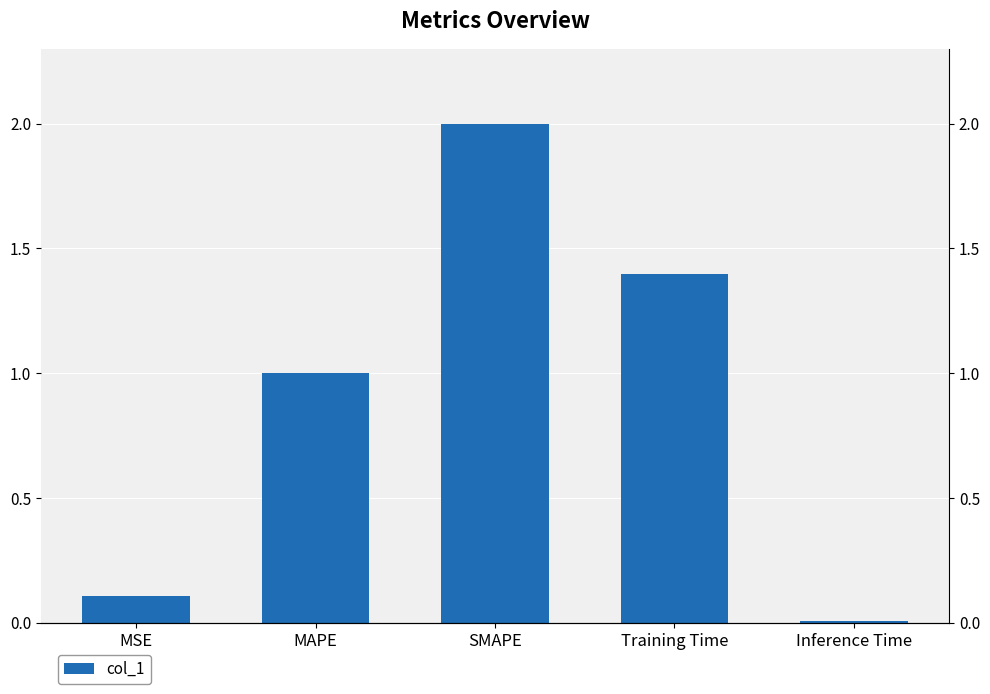

What is the difference between the maximum and minimum values?

2.0